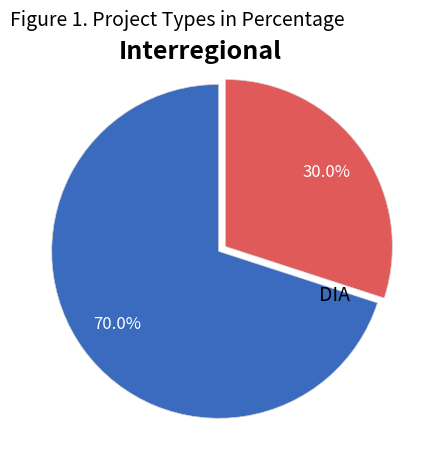

Is there a majority slice in this chart?

Yes